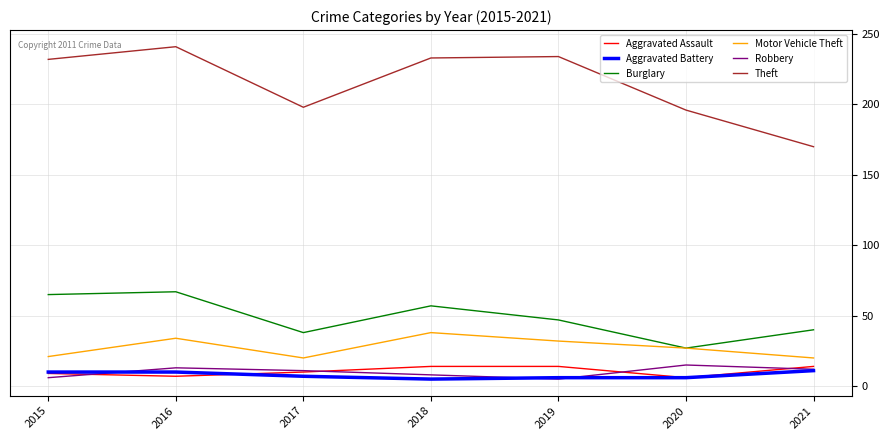

How many interior local valleys does the Burglary series have?

2